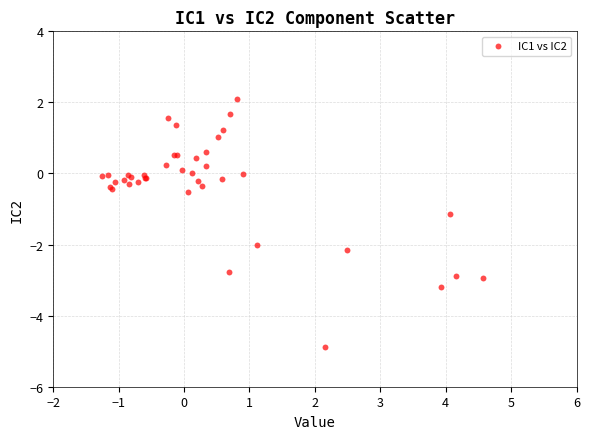

What Y value in the scatter plot is closest to -1?

-1.1